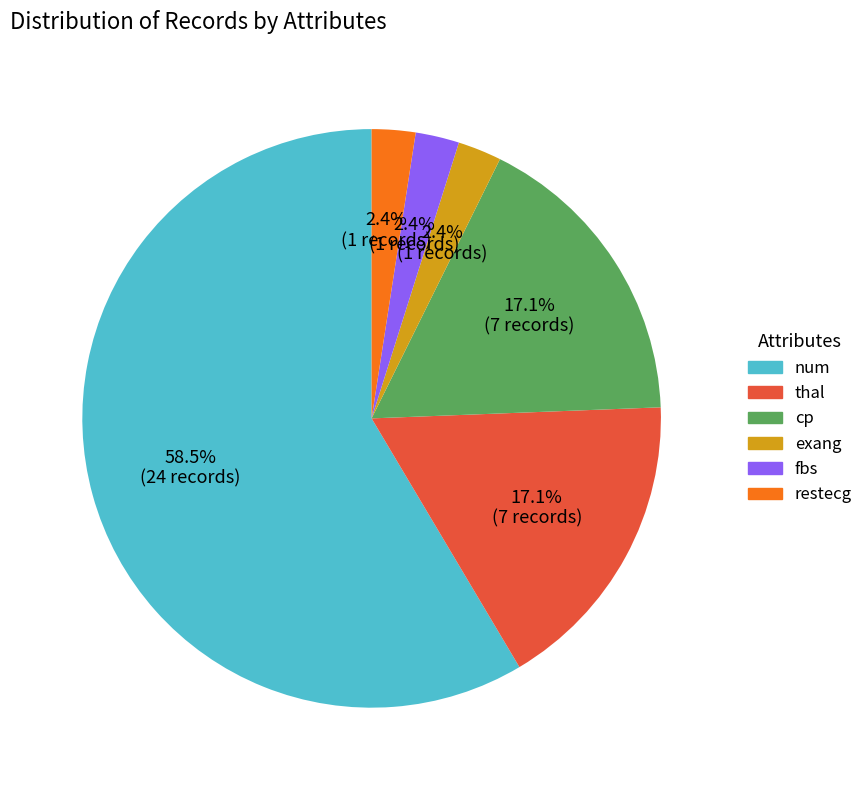

How many segments does this pie chart have?

6